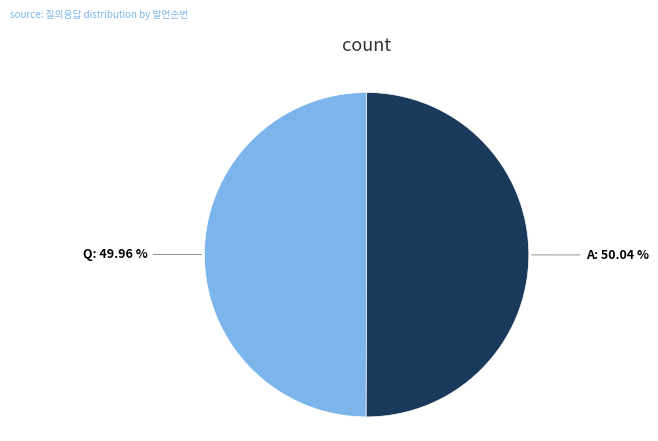

How many slices are in this pie chart?

2